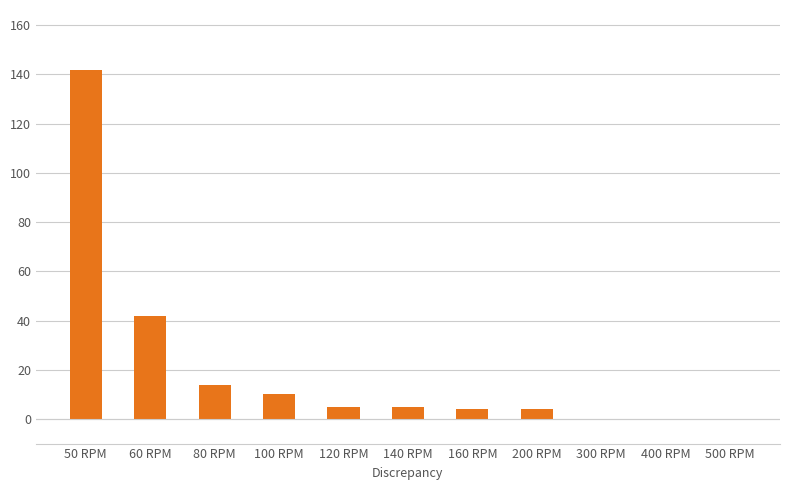

What is the average value?

21